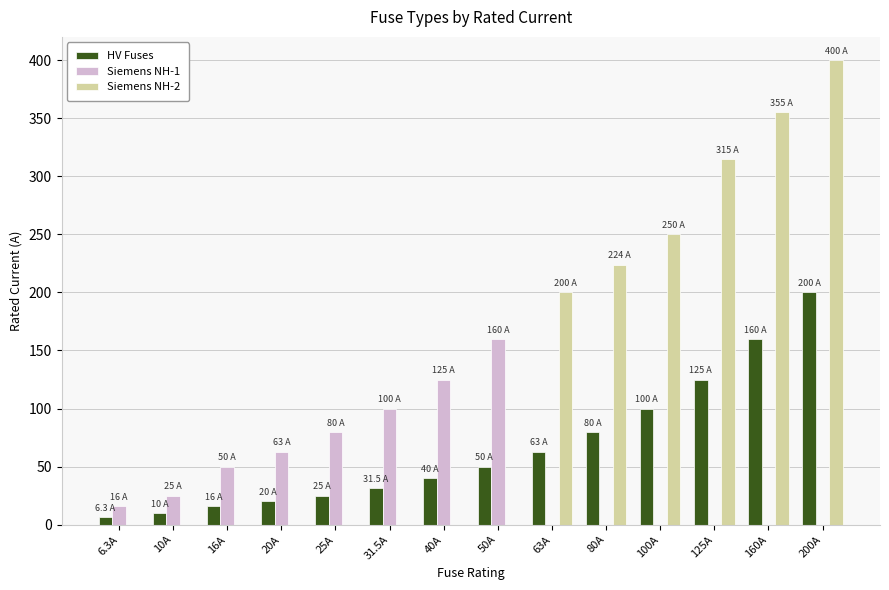

The value of Siemens NH-2 at 100A is 445.7. True or false?

False